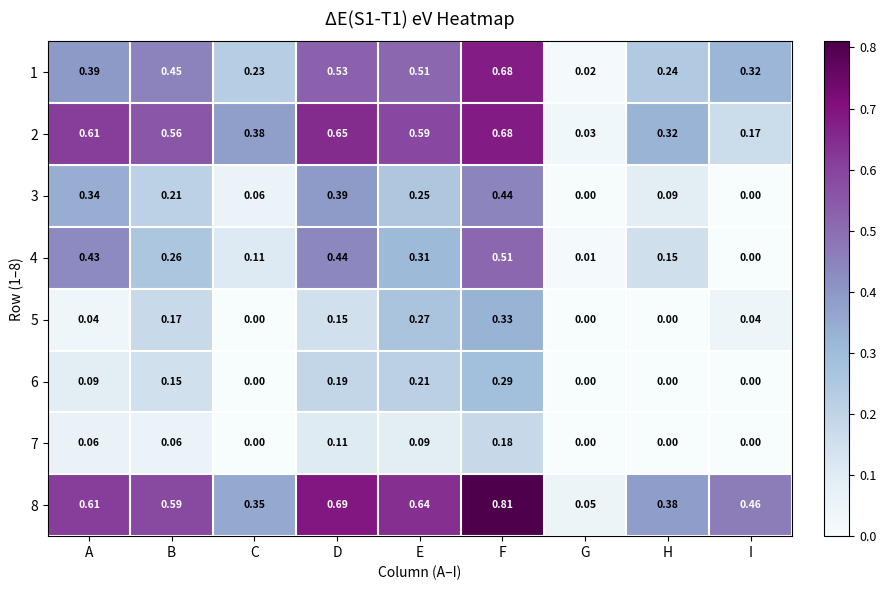

At which label does 8 reach its peak?

F